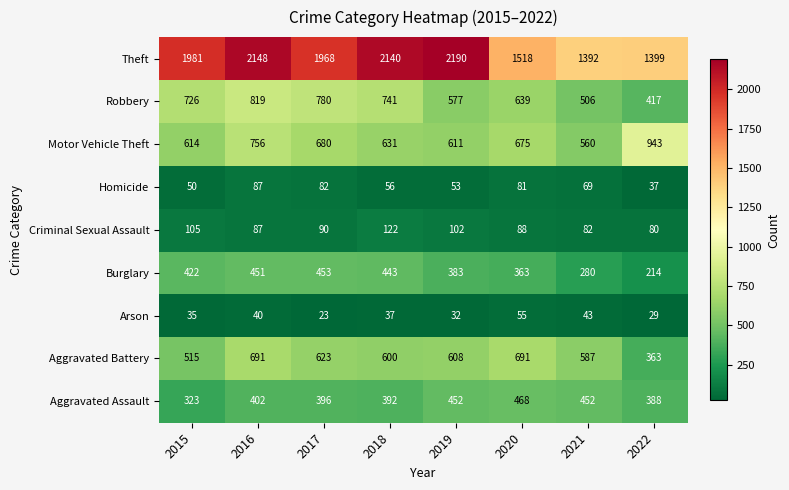

The value of Arson at 2016 is 40. True or false?

True